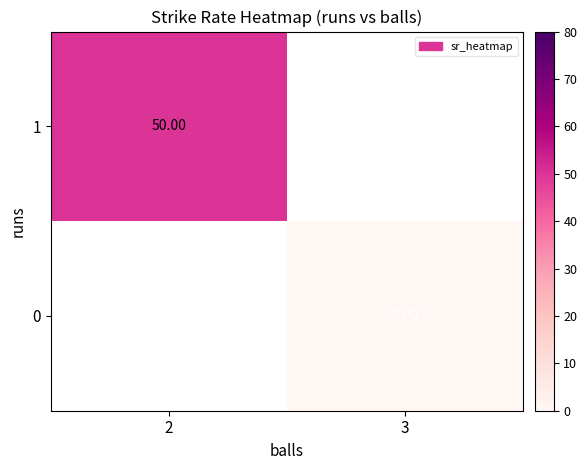

Is the value of 0 at 3 greater than the value of 1 at 2?

No